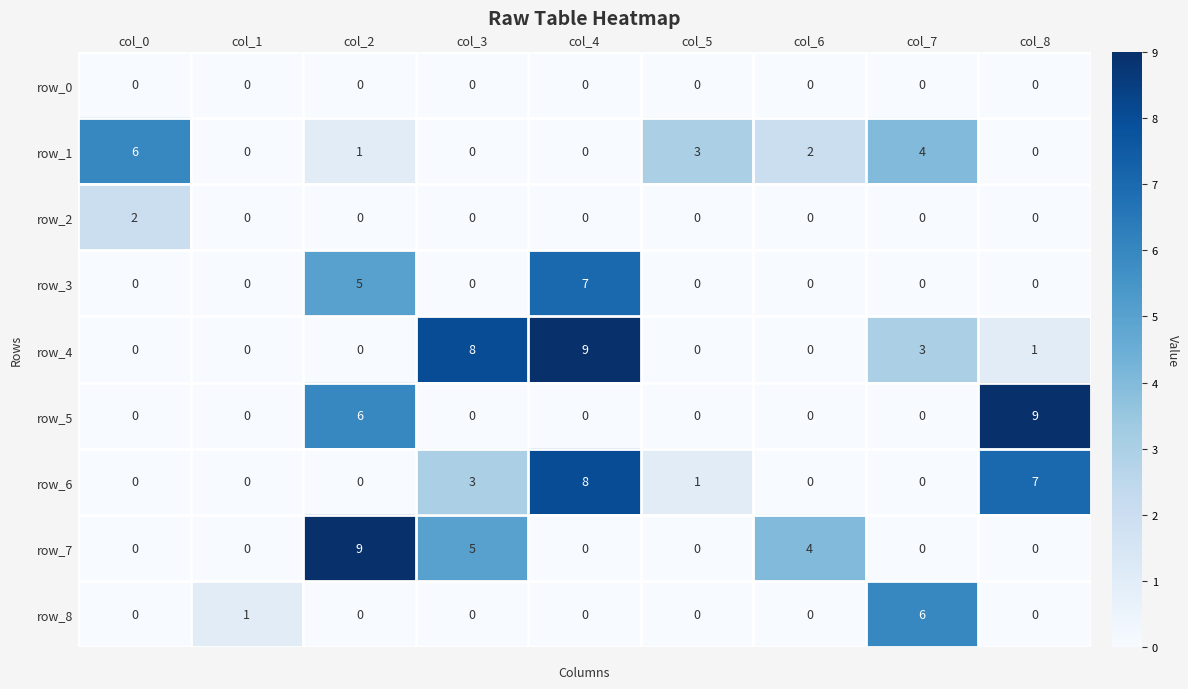

Which series changed the most between col_1 and col_2?

row_7